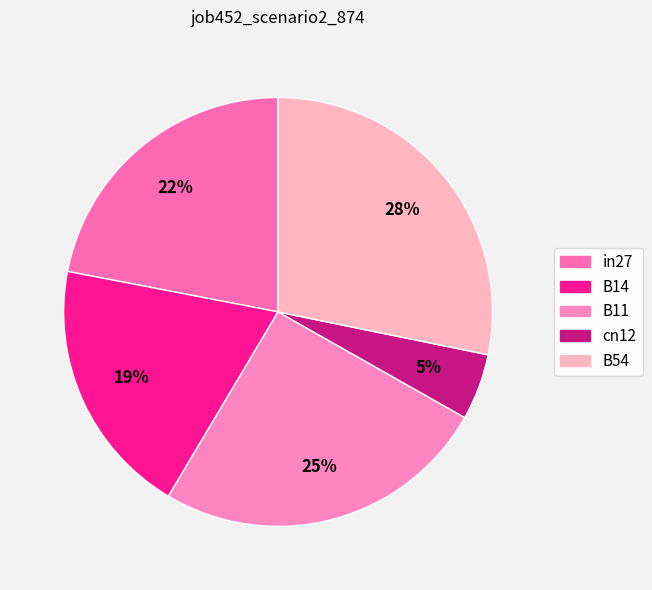

True or false: B14 accounts for 28% of the total.

False